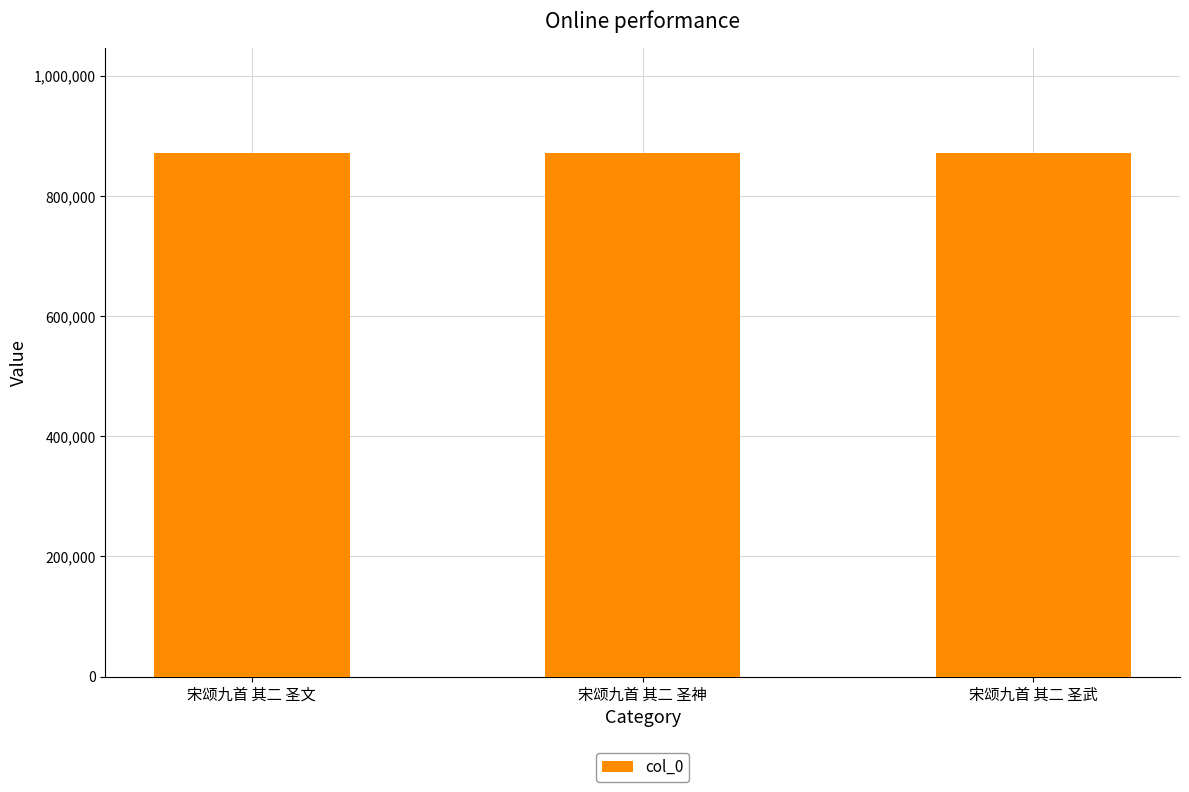

What is the average value?

871839